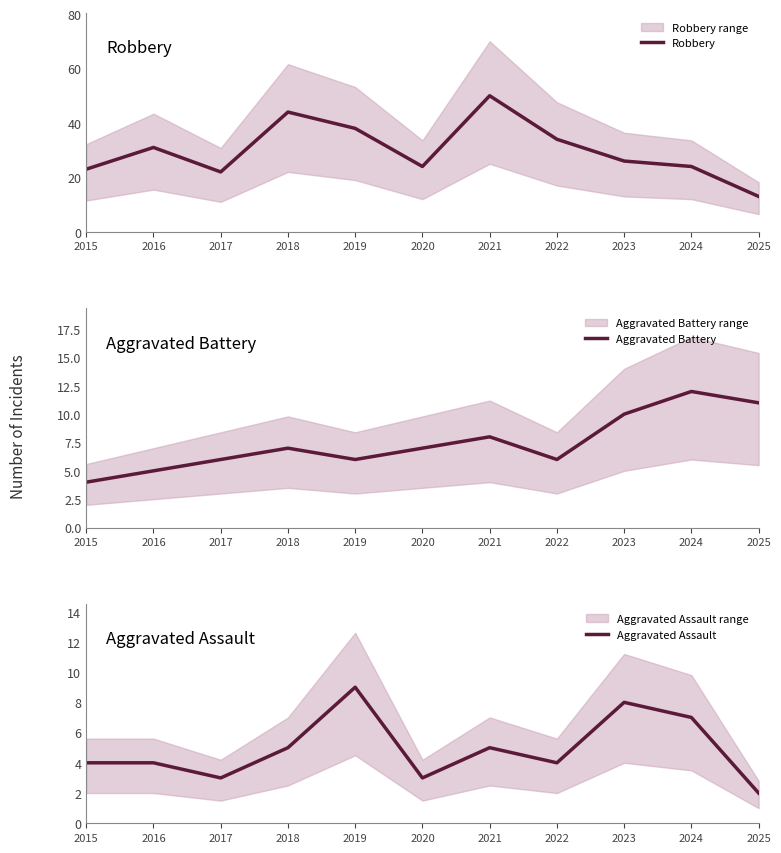

At which category does the chart reach its peak across all series?

2021